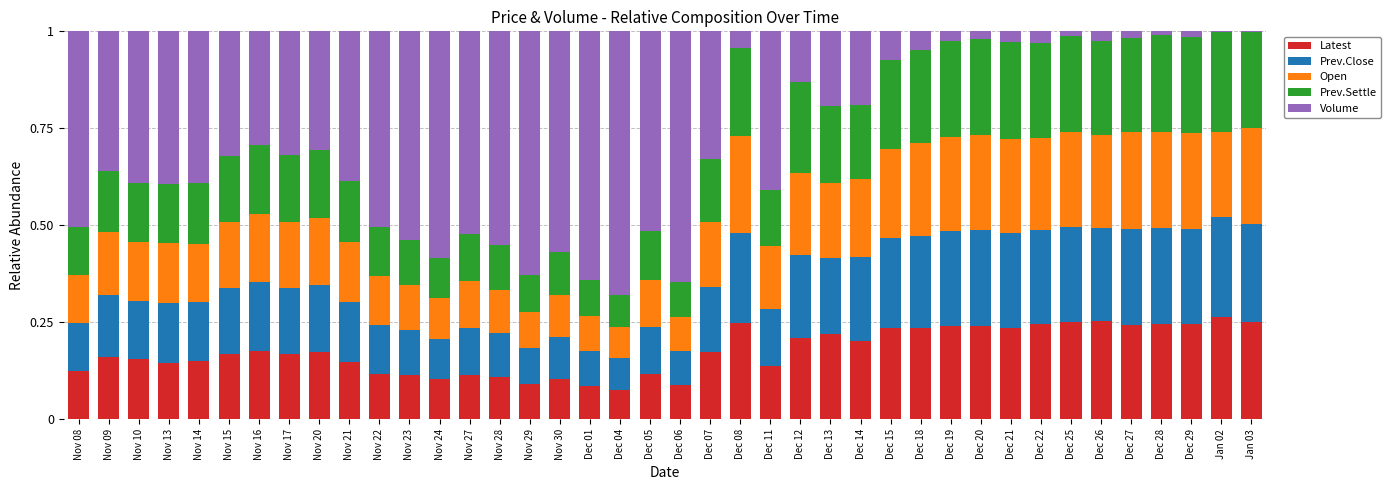

Is it true that Latest equals 0.1 at Dec 11?

True